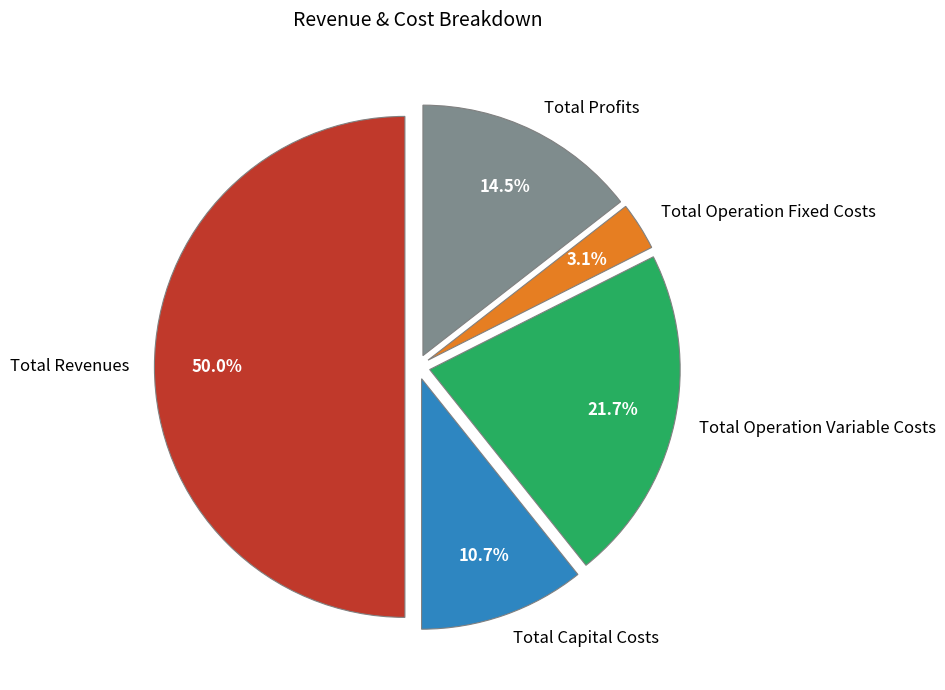

To the nearest percent, what is the difference between the Total Revenues and Total Capital Costs slice percentages?

39%